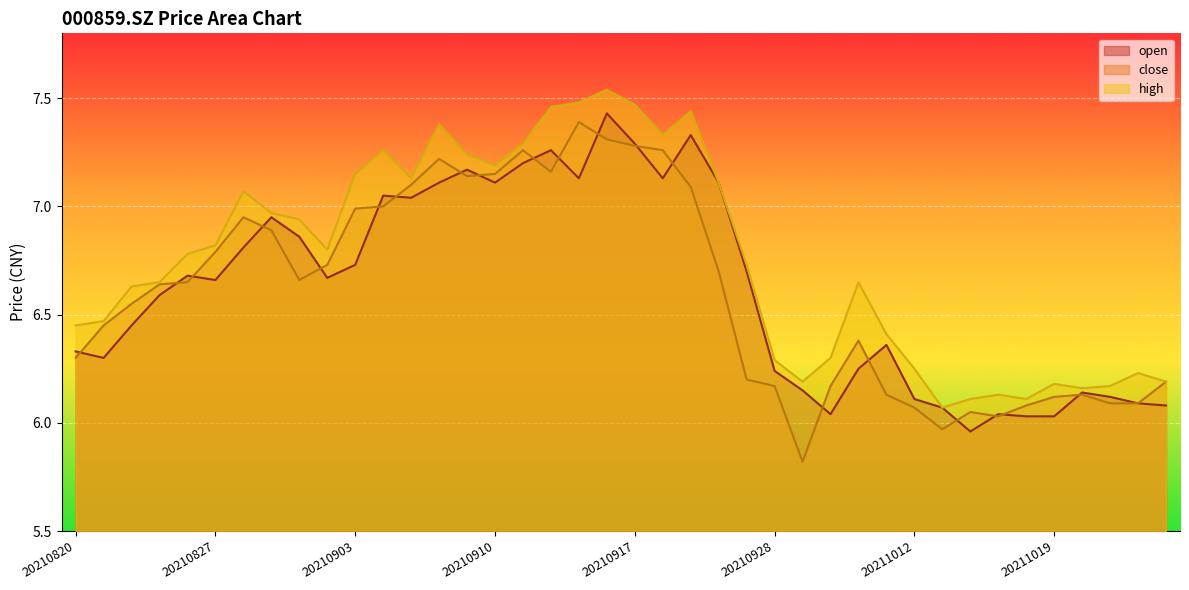

What is the spread (max minus min) of values at 20210914?

0.3